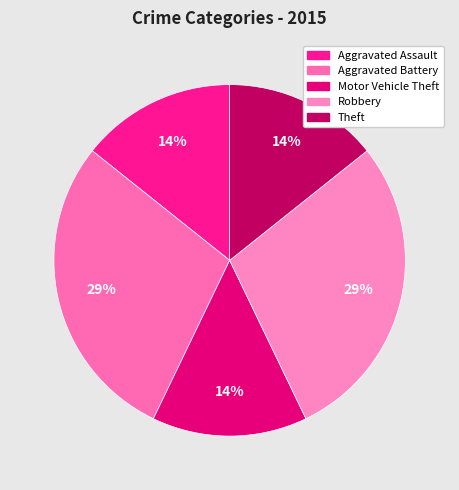

To the nearest percent, what is the average slice percentage?

20%